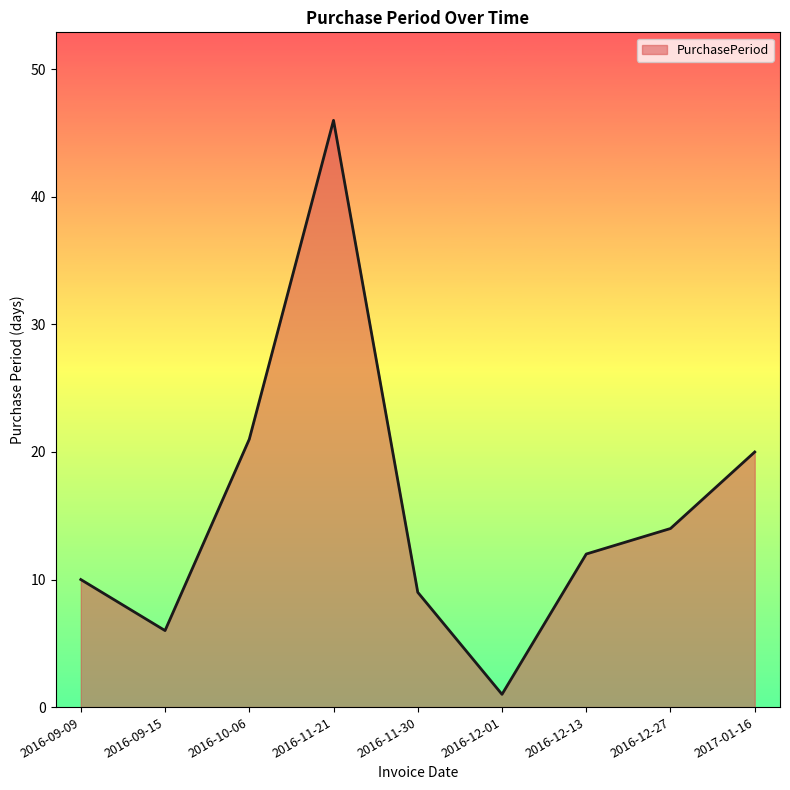

How many lines are shown in the chart?

1